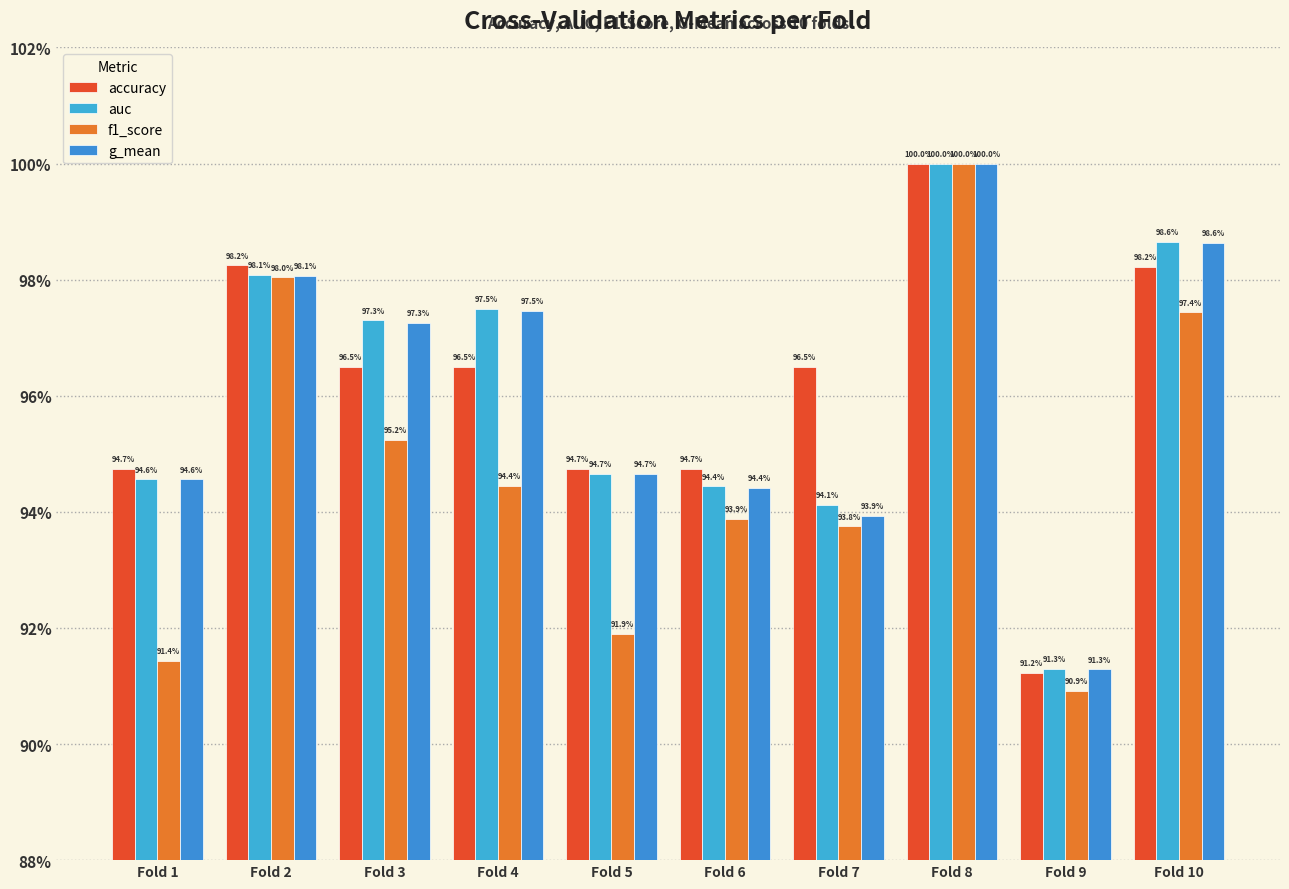

Are the bars horizontal?

No